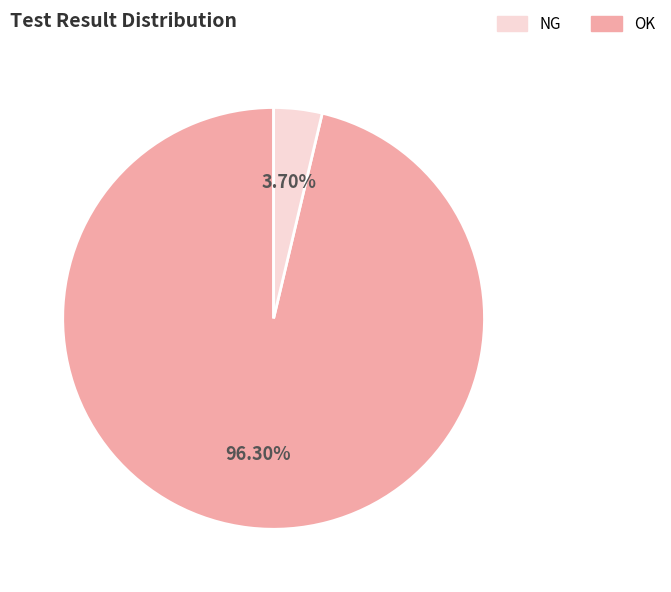

Is there any slice that represents more than half of the pie?

Yes